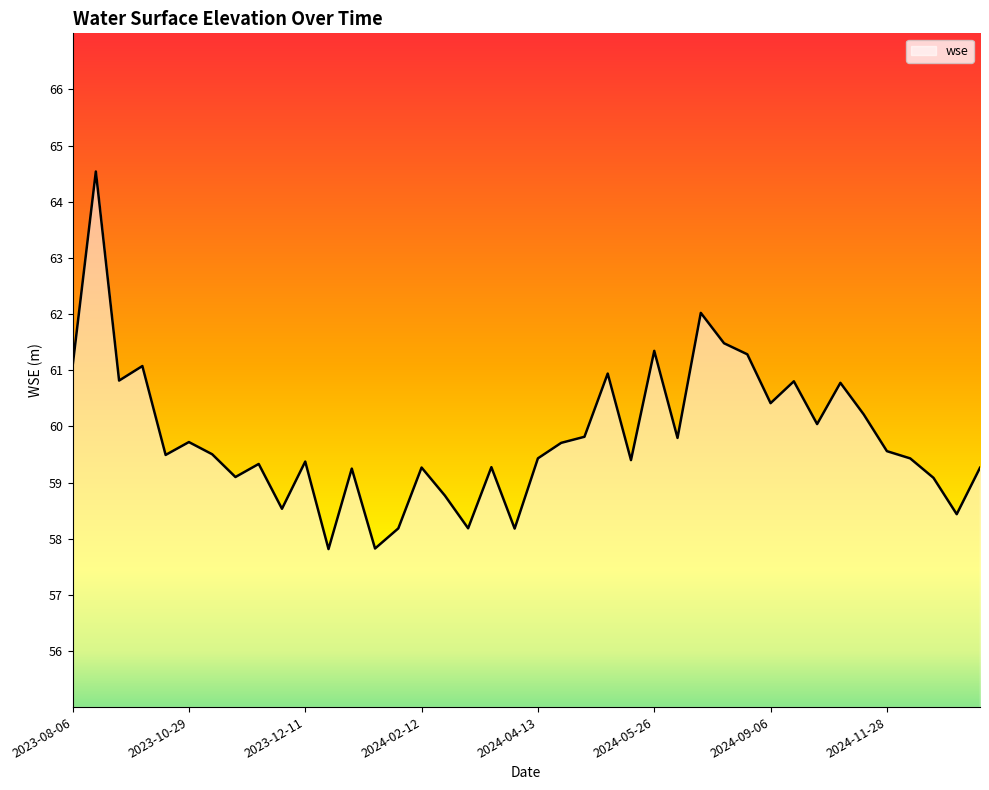

Does the chart have visible grid lines?

No